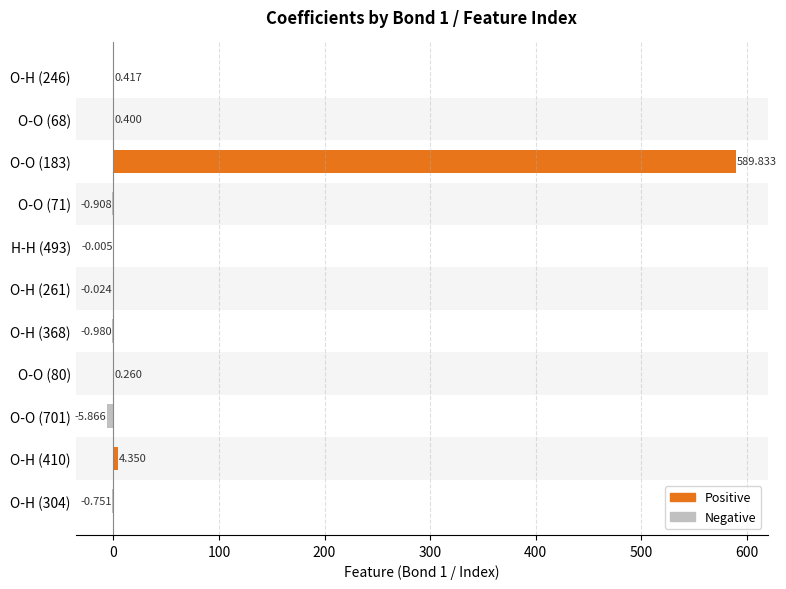

List the series in order of their peak value, lowest first.

Negative, Positive